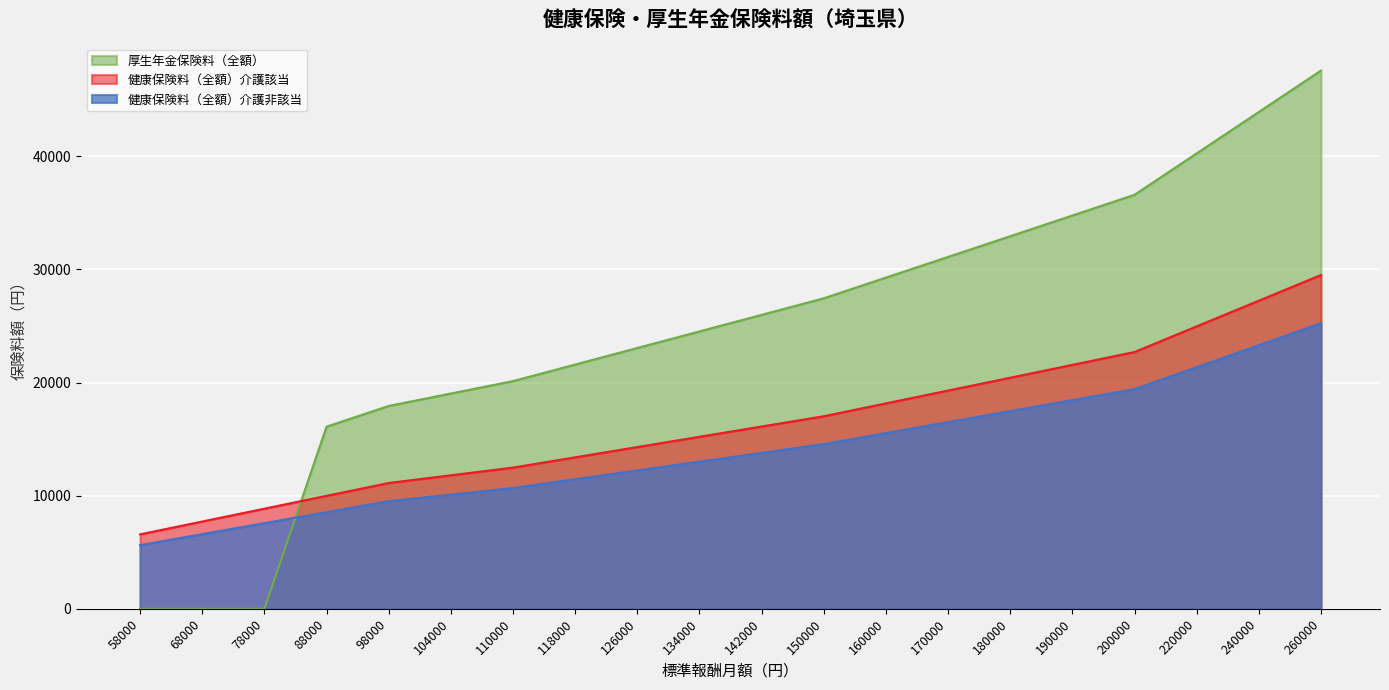

True or false: 健康保険料（全額）介護該当 and 健康保険料（全額）介護非該当 intersect in this chart.

False